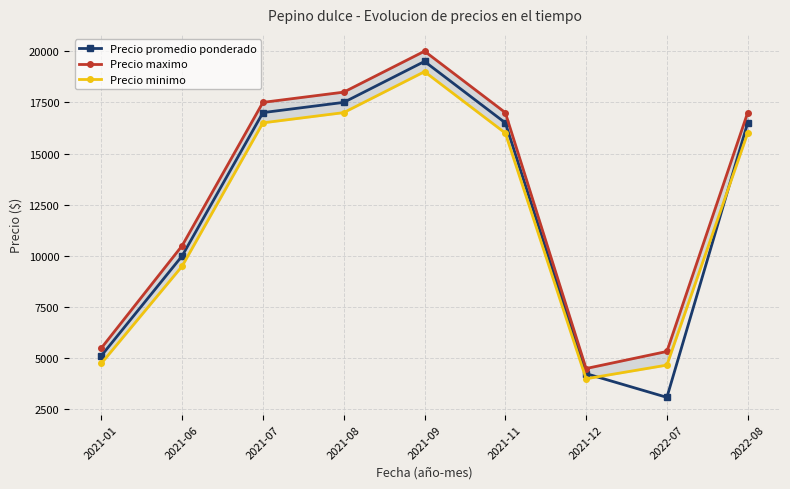

The Precio promedio ponderado series shows 9043.1 at 2021-01. True or false?

False